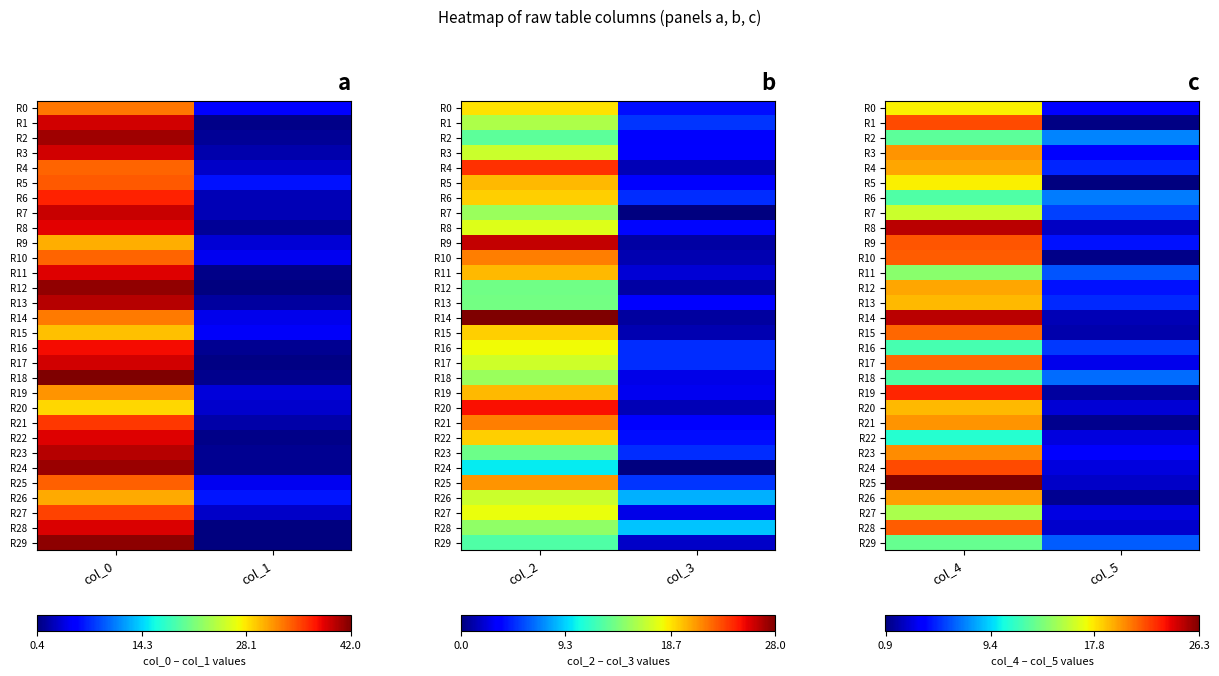

At which category is the sum across all series the highest?

col_4